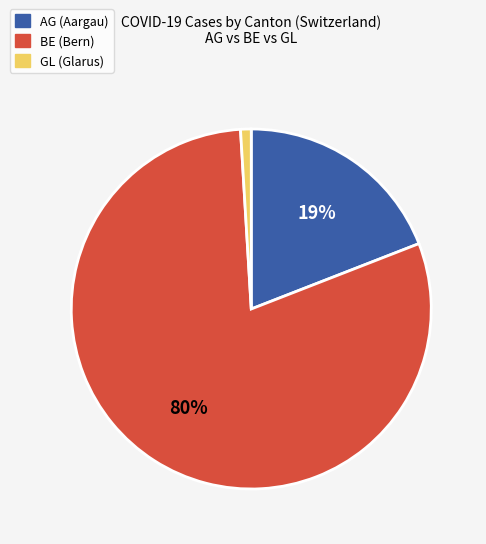

Which category has the smallest portion of the pie?

GL (Glarus)